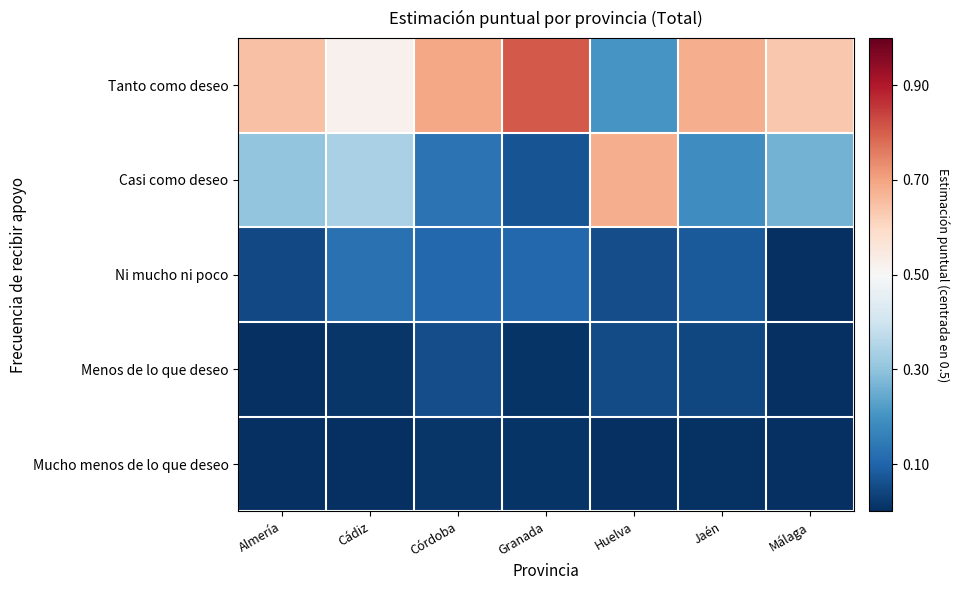

List the series in order of their peak value, lowest first.

Mucho menos de lo que deseo, Menos de lo que deseo, Ni mucho ni poco, Casi como deseo, Tanto como deseo